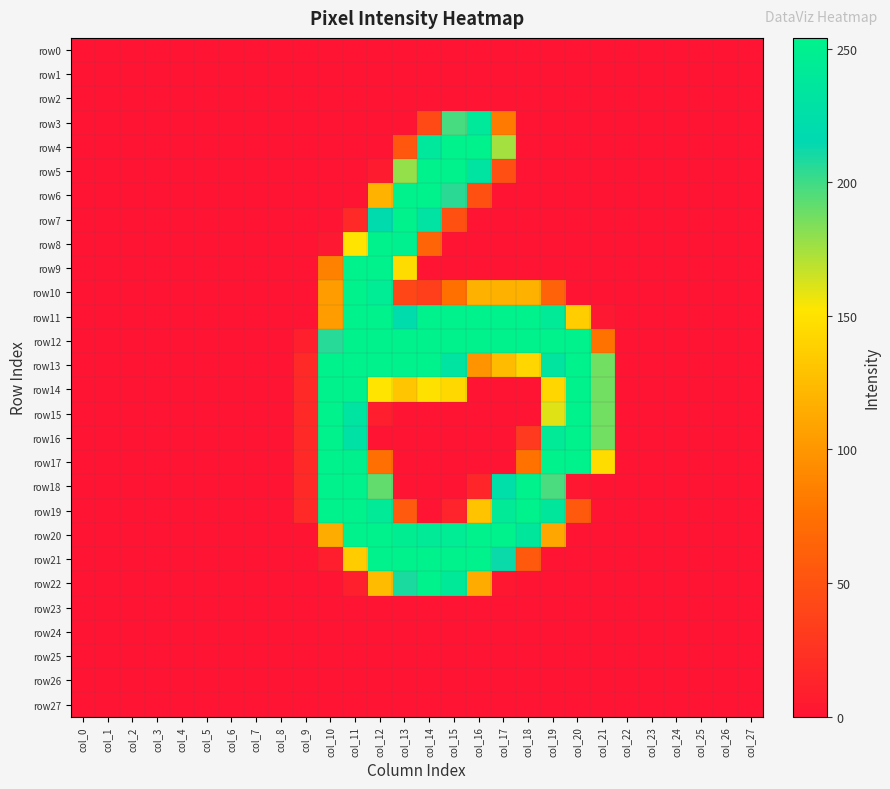

What is the greatest value displayed?

254